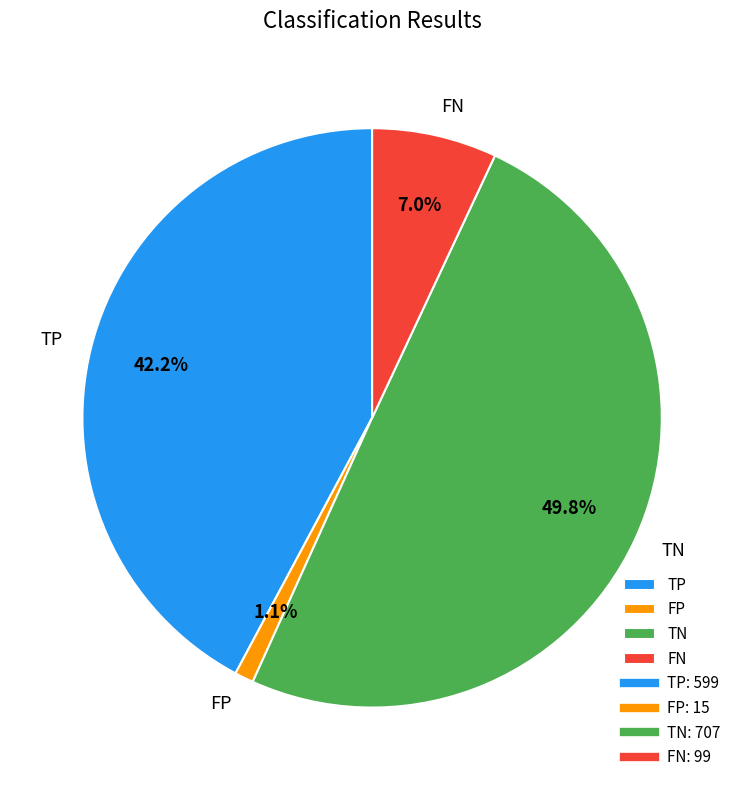

What is the smallest slice in the pie chart?

FP